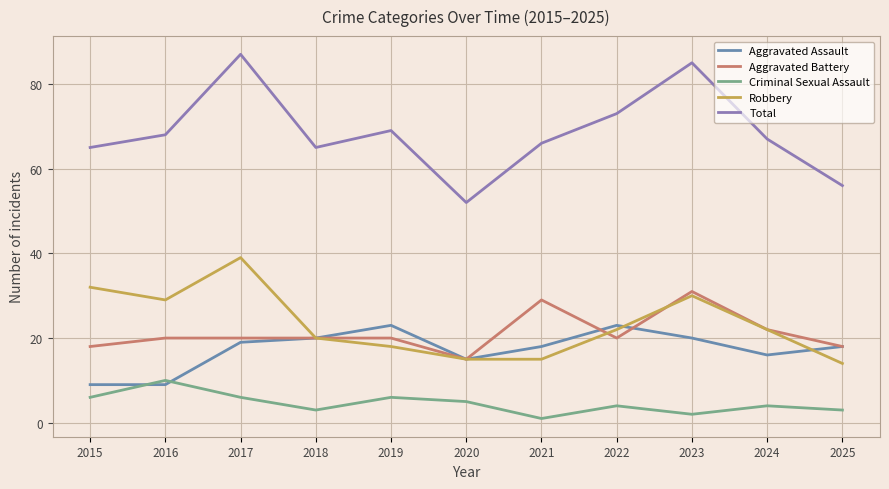

Reading right to left, transcribe all the data shown in this chart.

Aggravated Assault: 2025=18	2024=16	2023=20	2022=23	2021=18	2020=15	2019=23	2018=20	2017=19	2016=9	2015=9
Aggravated Battery: 2025=18	2024=22	2023=31	2022=20	2021=29	2020=15	2019=20	2018=20	2017=20	2016=20	2015=18
Criminal Sexual Assault: 2025=3	2024=4	2023=2	2022=4	2021=1	2020=5	2019=6	2018=3	2017=6	2016=10	2015=6
Robbery: 2025=14	2024=22	2023=30	2022=22	2021=15	2020=15	2019=18	2018=20	2017=39	2016=29	2015=32
Total: 2025=56	2024=67	2023=85	2022=73	2021=66	2020=52	2019=69	2018=65	2017=87	2016=68	2015=65